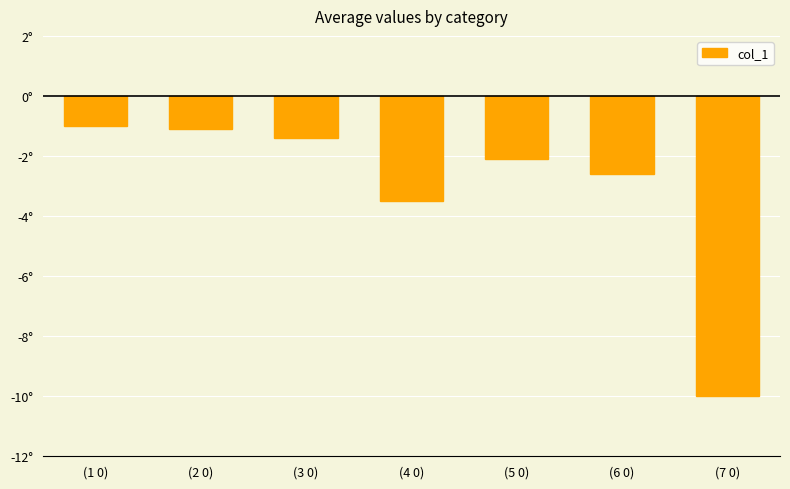

What value does the data have at (7 0)?

-10.0